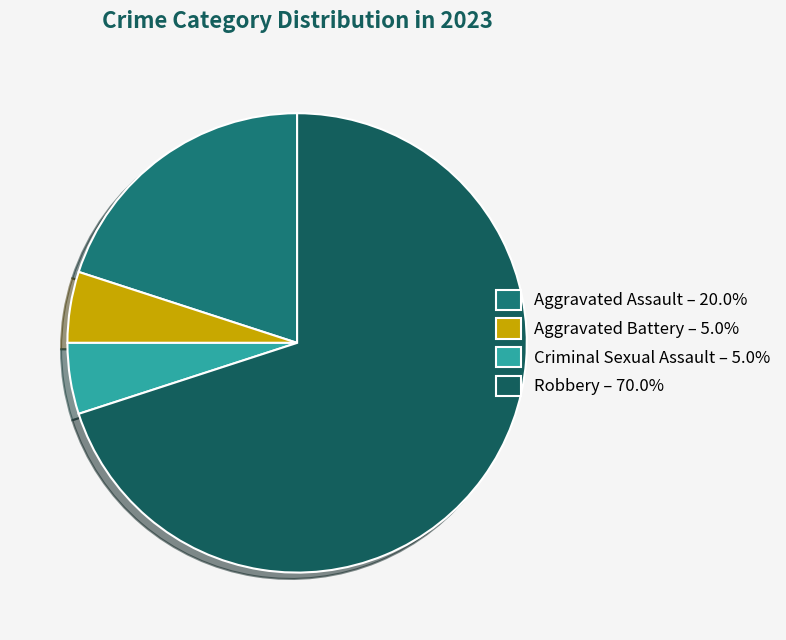

Count the number of slices in the pie.

4